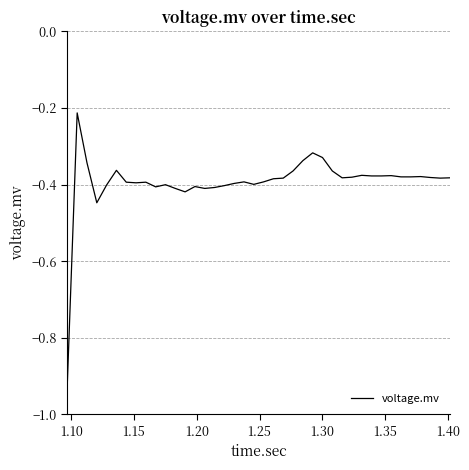

What is the difference between the maximum and minimum values?

0.7